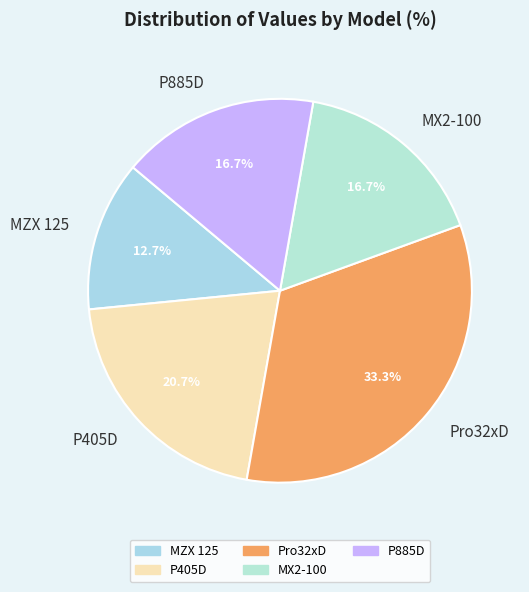

Approximately how many times larger is the value at P885D compared to P405D?

0.8